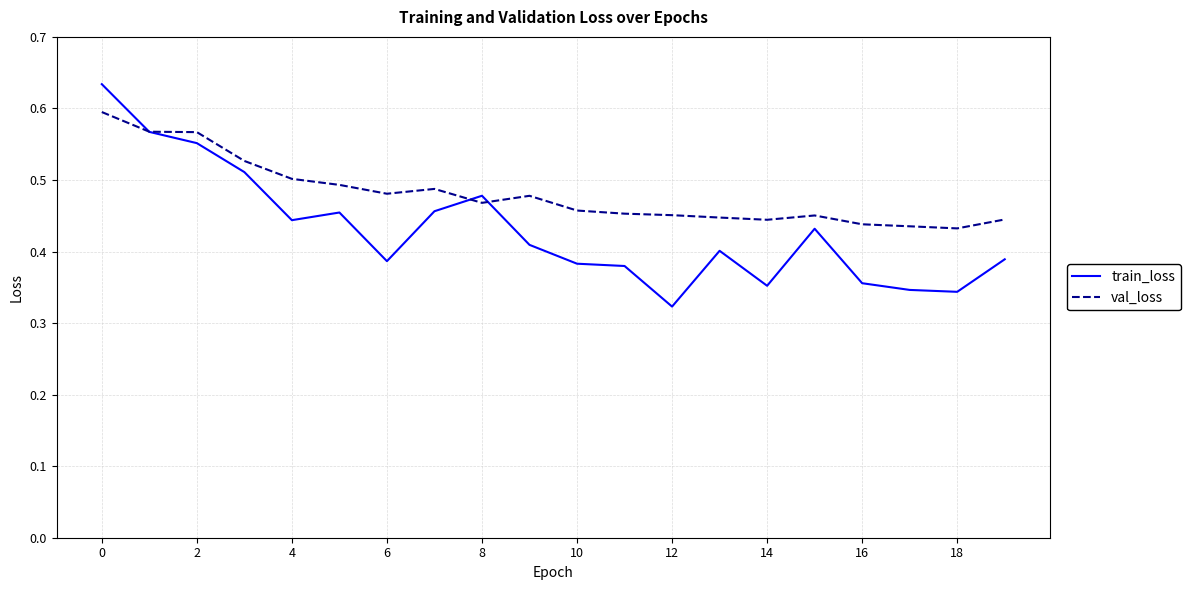

Which series has the largest total across all categories?

val_loss